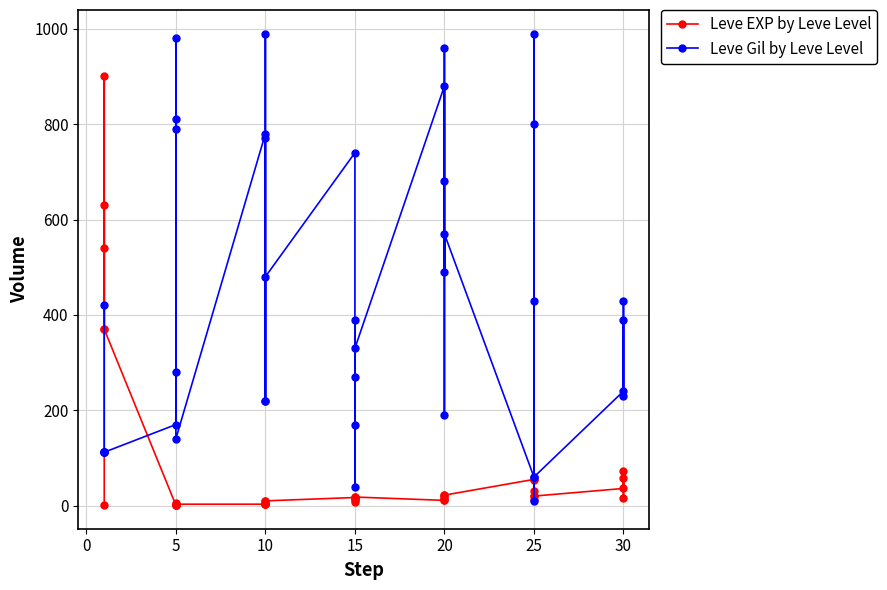

What is the average value of the Leve EXP by Leve Level series?

85